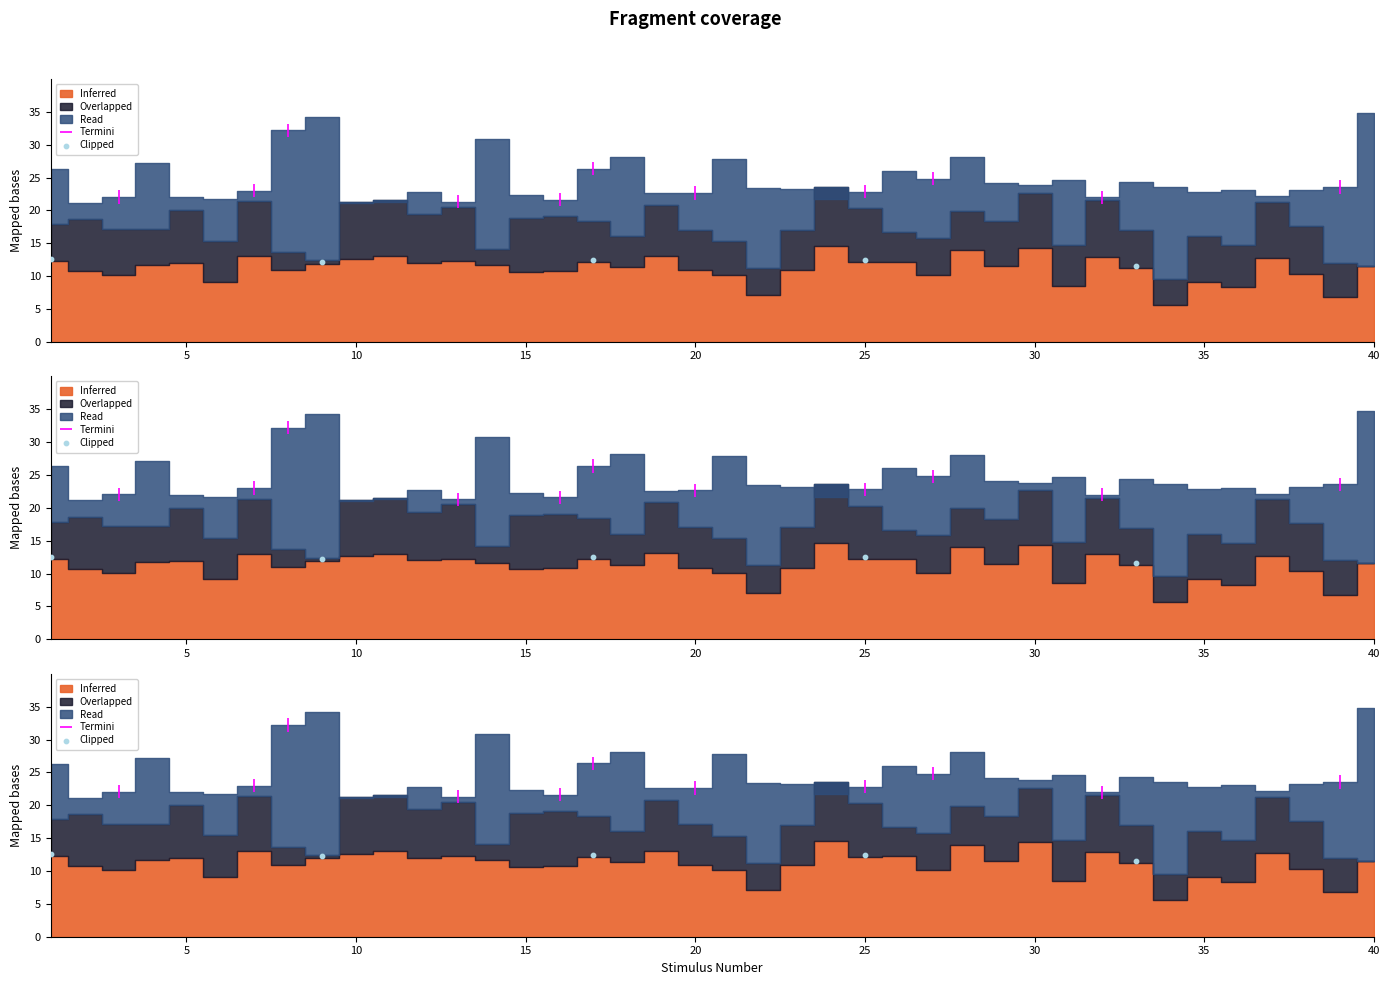

Between 15 and 20, which is larger?

15